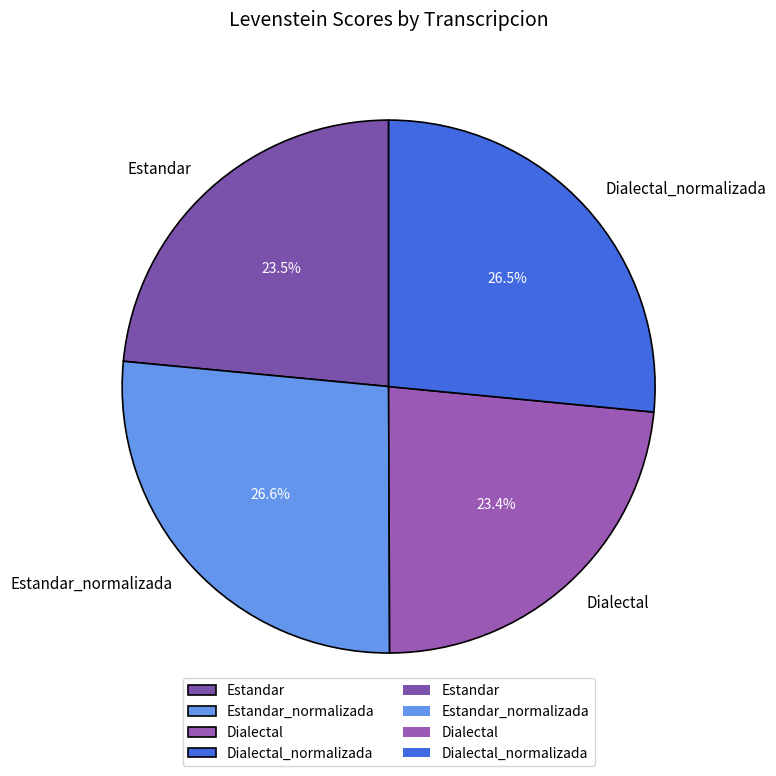

Is the sum of Dialectal and Estandar greater than half?

No